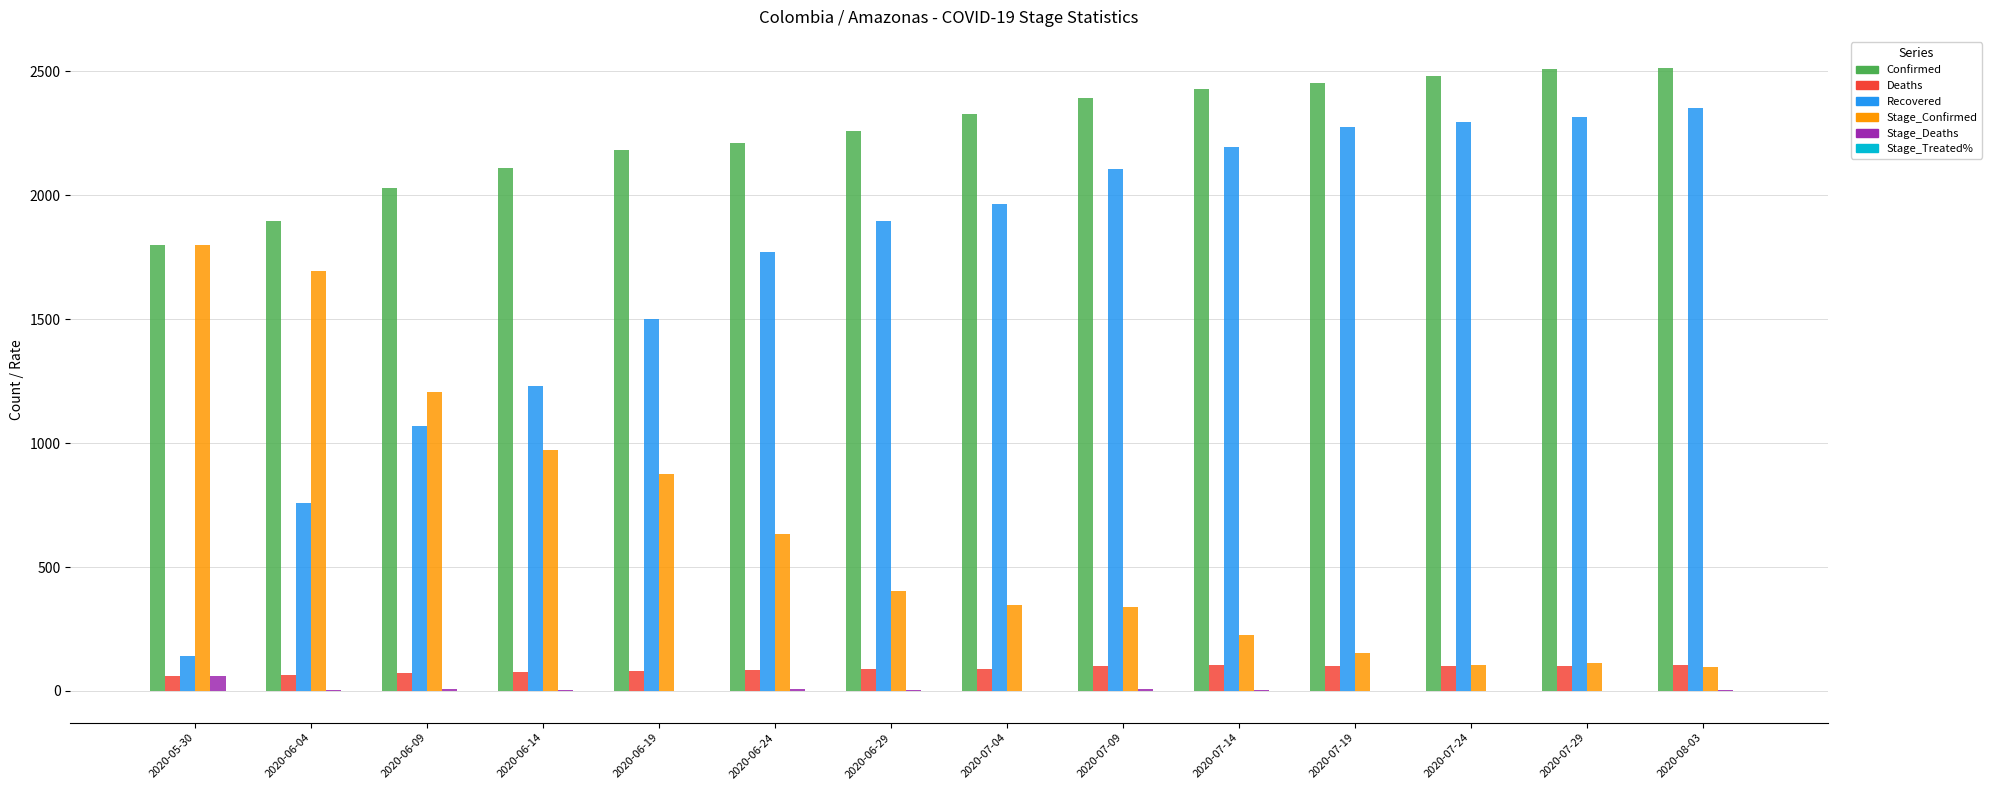

What is the sum of all Deaths values?

1231.0